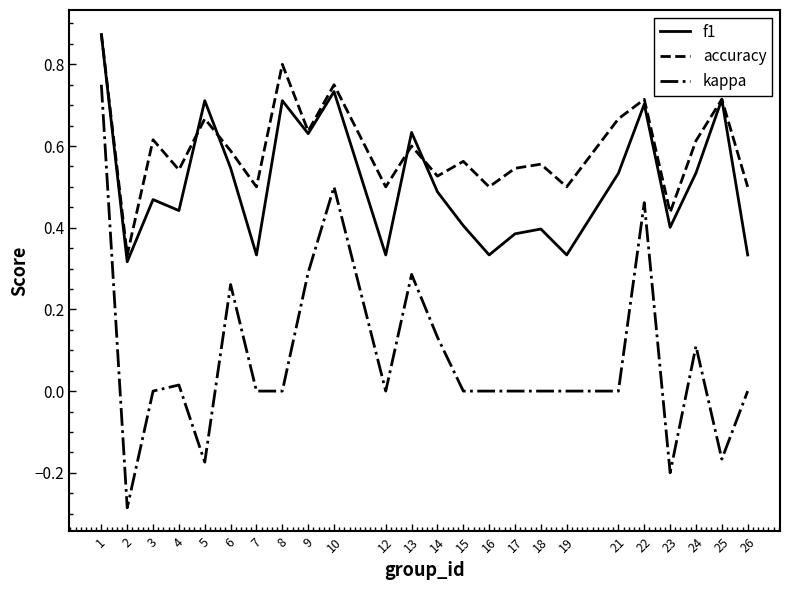

True or false: f1 and kappa intersect in this chart.

False